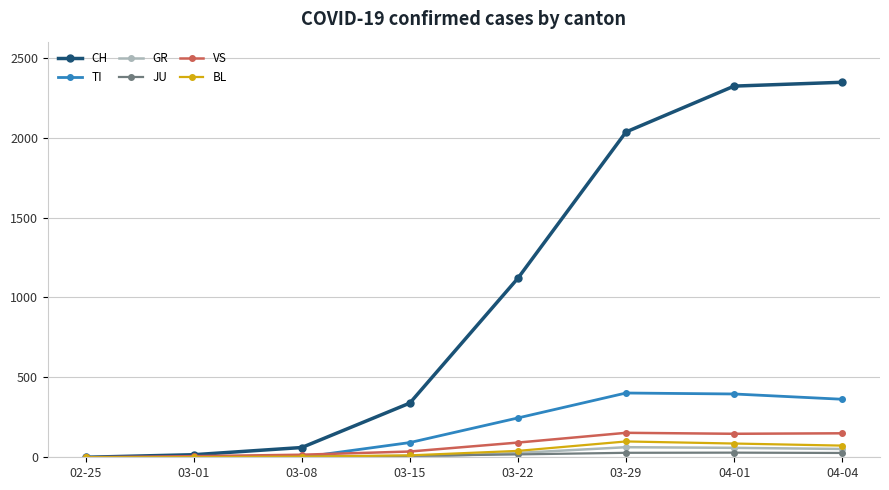

At how many categories does at least one series exceed 847?

4